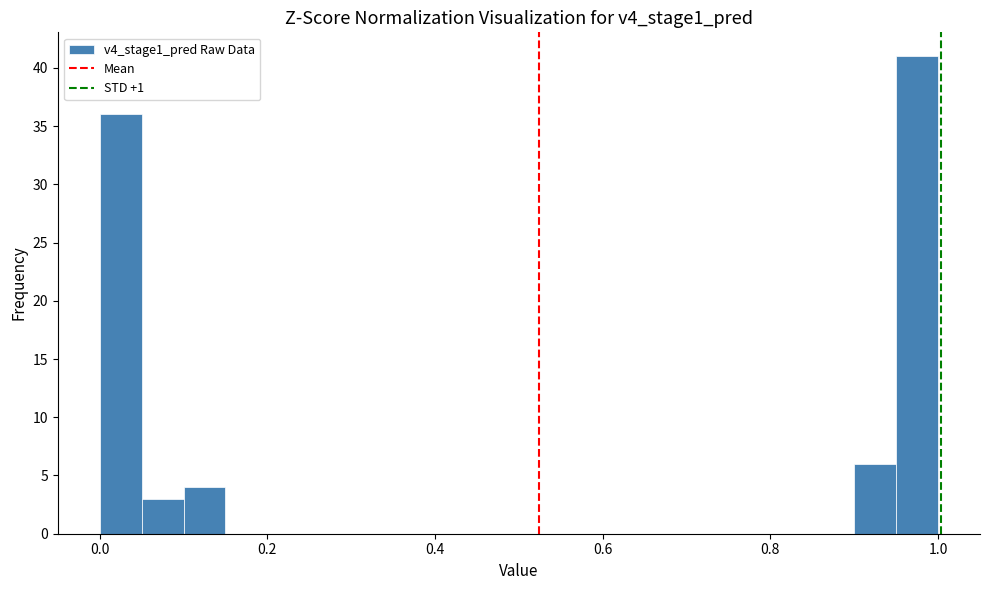

Read against the x-axis, roughly where is the centre of the tallest bar?

0.98